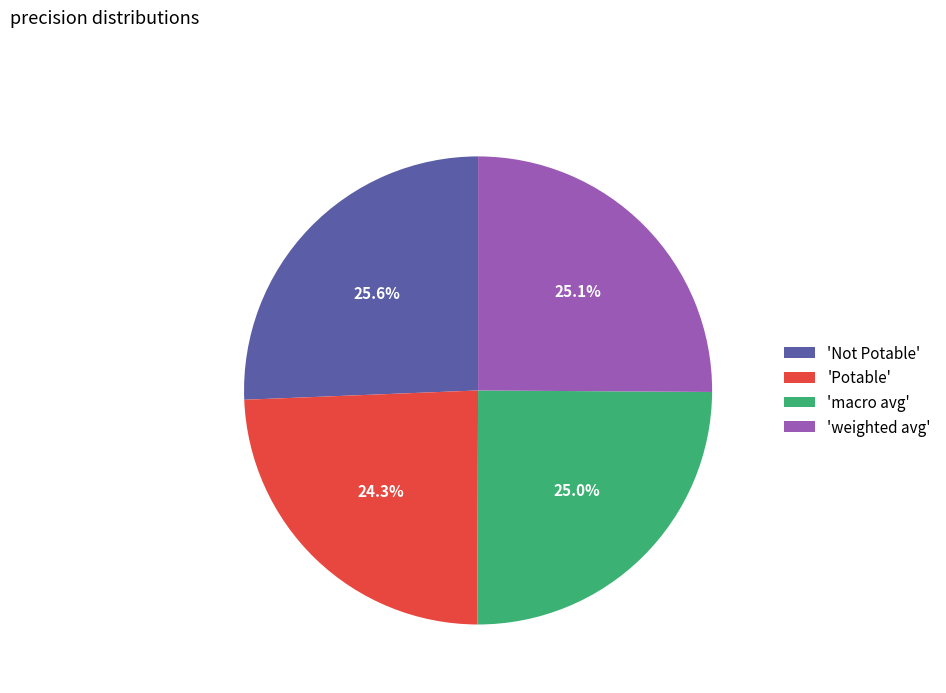

Does any single category account for the majority?

No